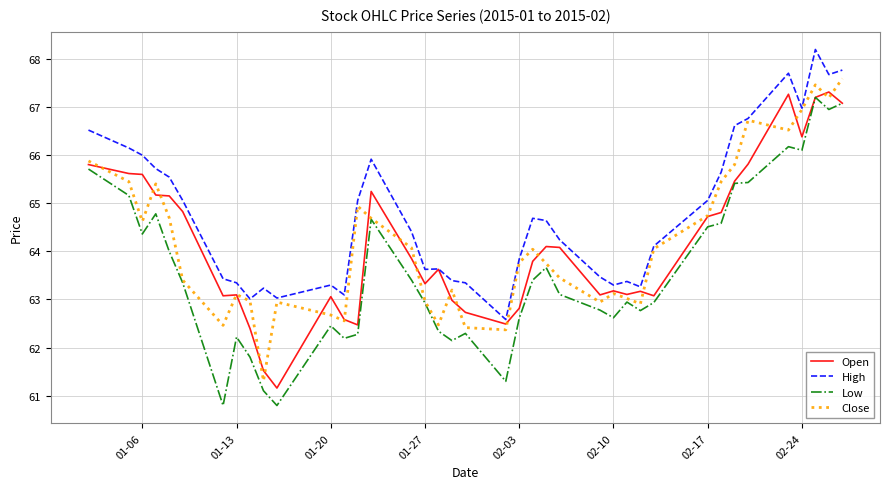

What are all the series names shown in the legend?

Open, High, Low, Close